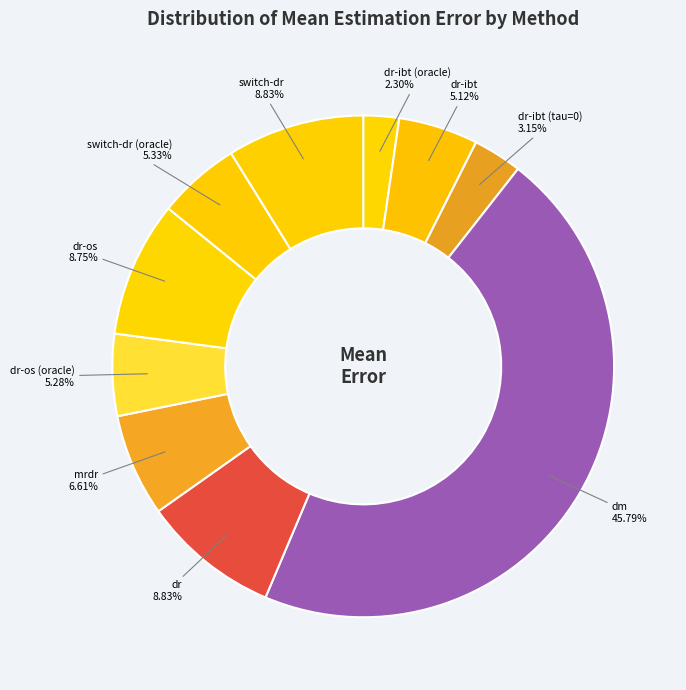

Does mrdr account for over 50% of the chart?

No